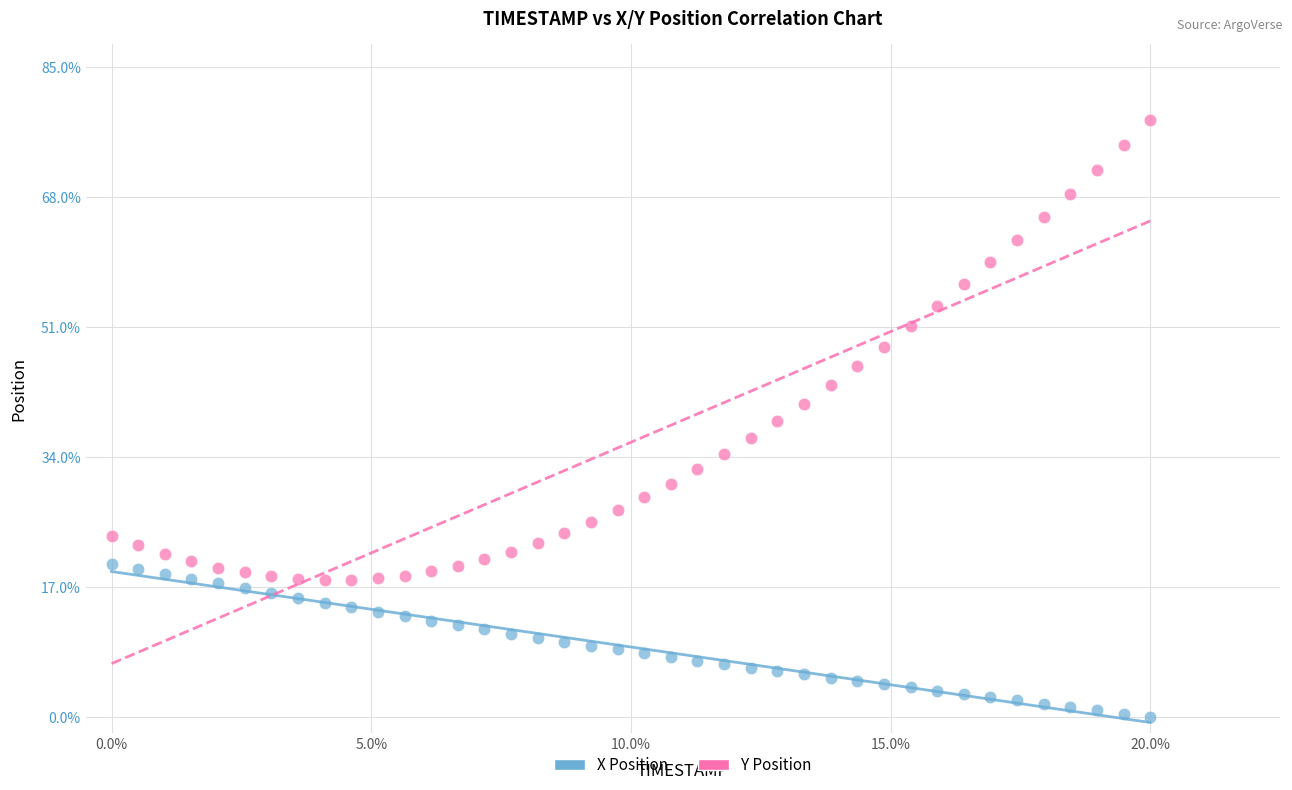

What are all the series names shown in the legend?

X Position, Y Position